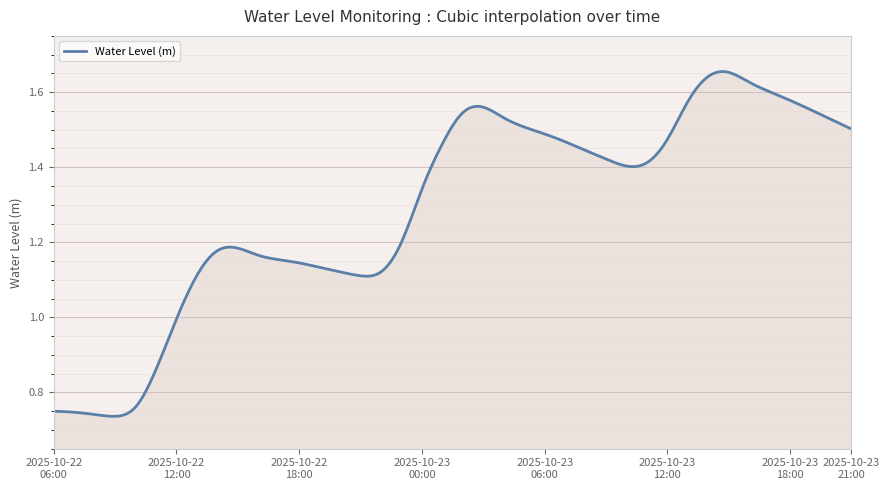

Is this an area chart (filled region under the line)?

Yes